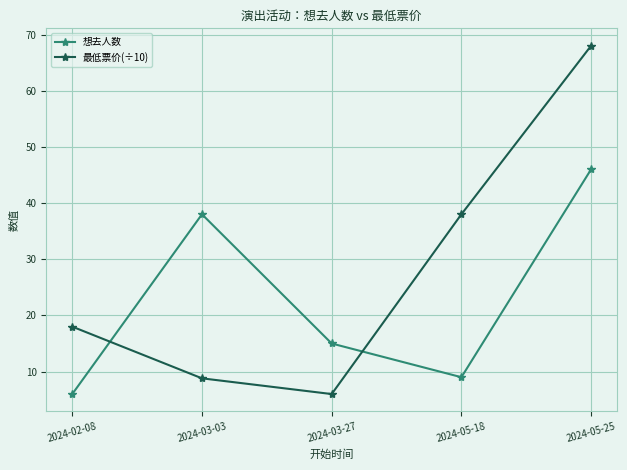

What position from the left is 2024-03-03?

2